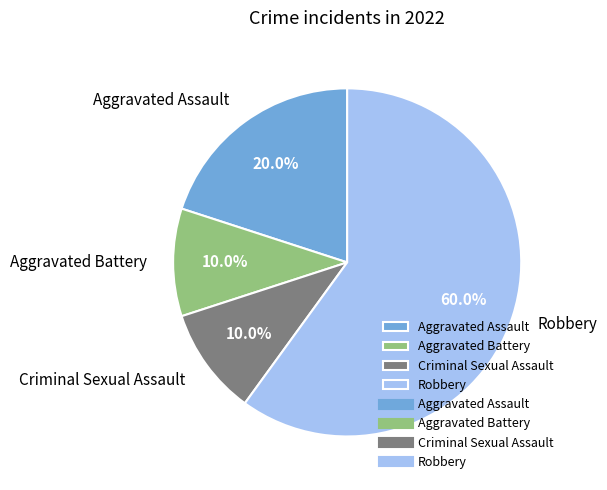

What is the ratio of the value at Aggravated Assault to the value at Robbery?

0.3